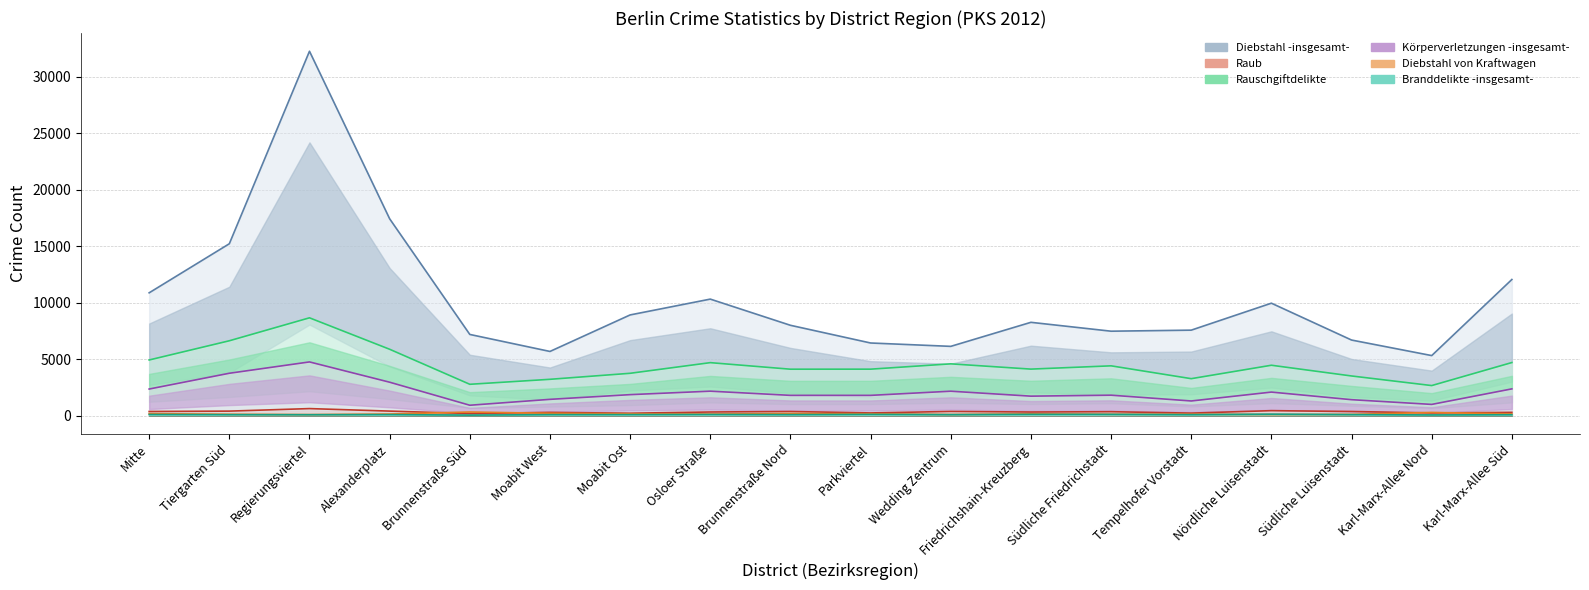

True or false: Diebstahl -insgesamt- and Raub intersect in this chart.

False